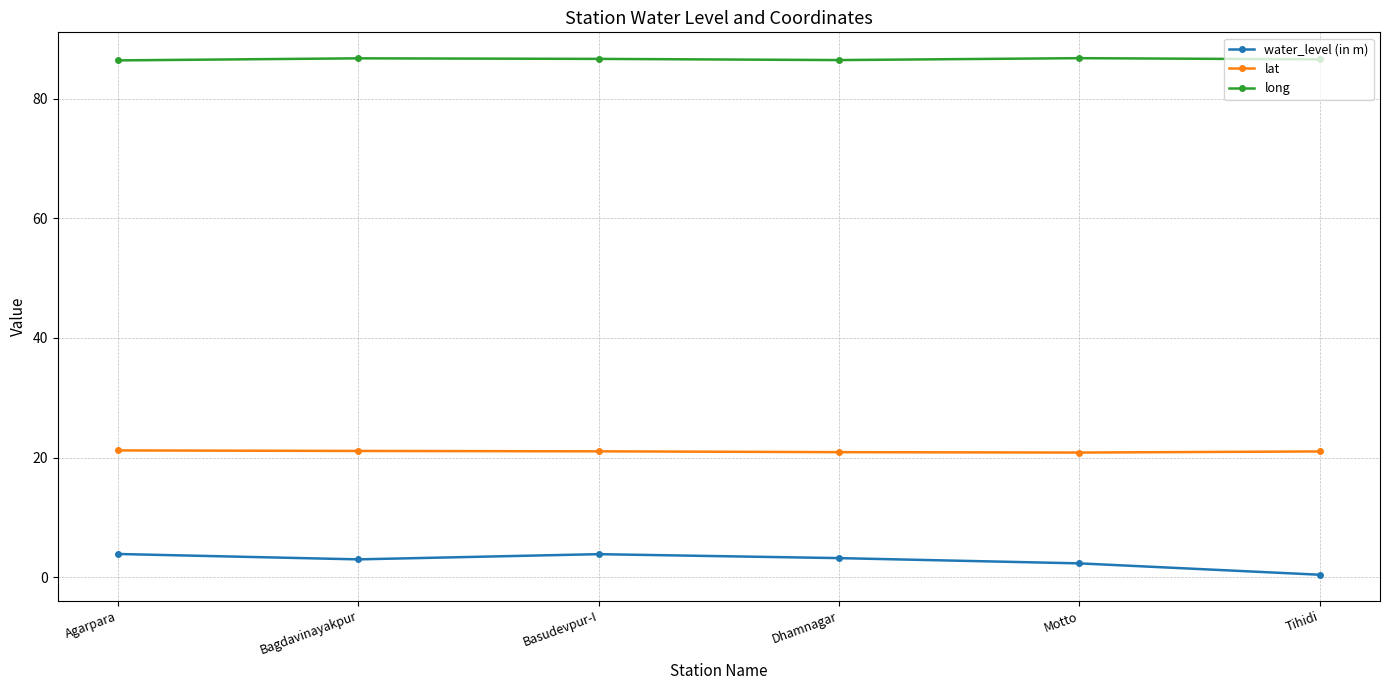

Is the value of long at Dhamnagar greater than the value of lat at Dhamnagar?

Yes